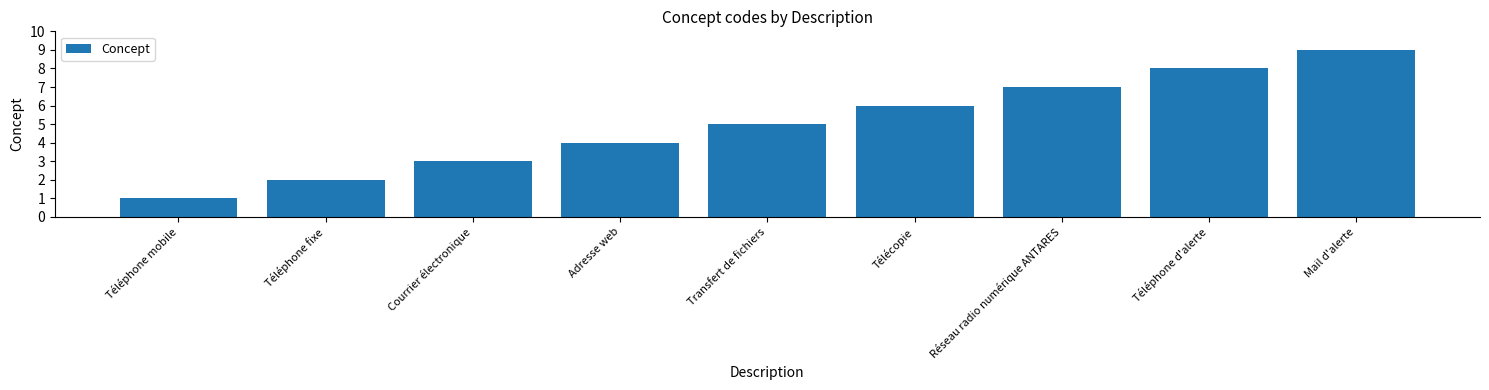

What is the maximum value shown in the chart?

9